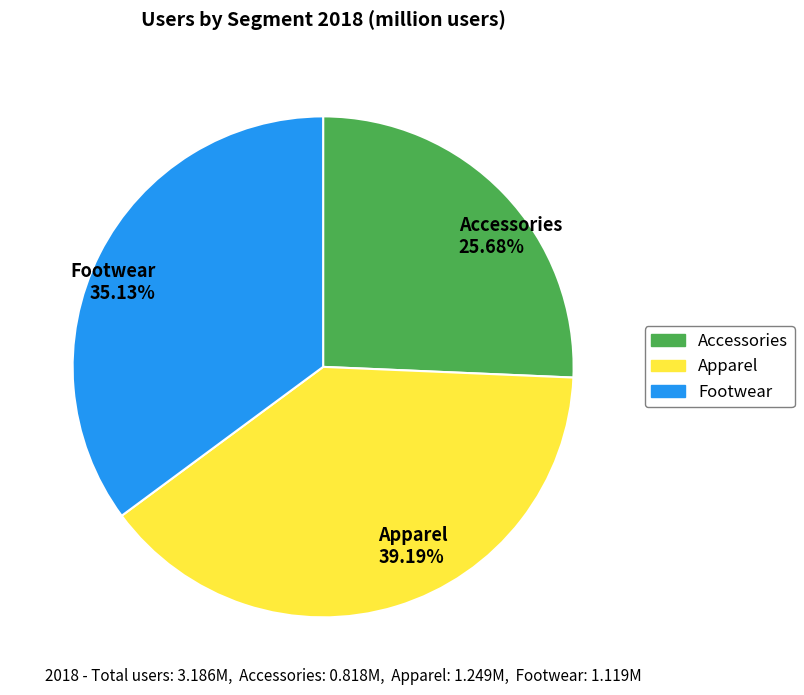

What is the largest slice in the pie chart?

Apparel